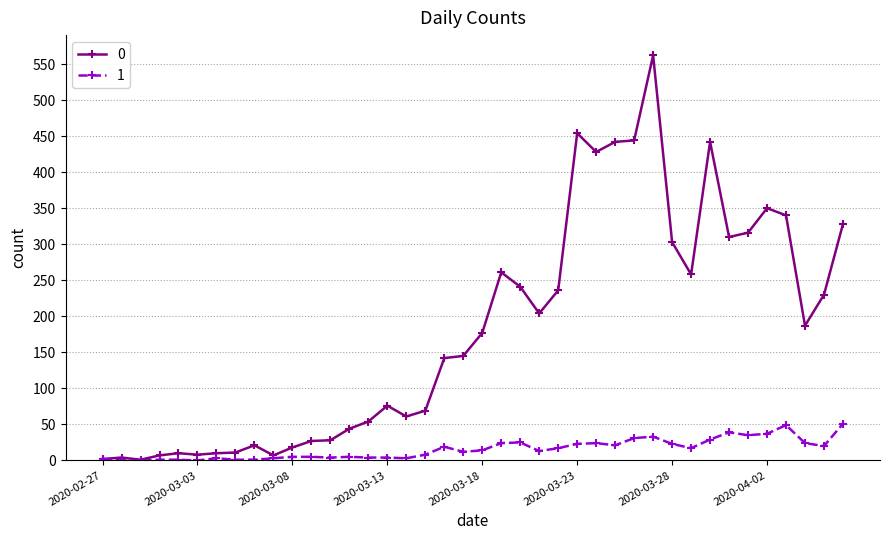

Rank the series by their average value, from lowest to highest.

1, 0